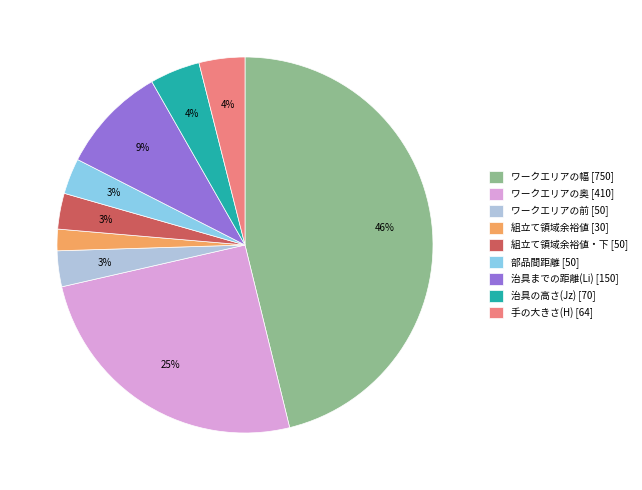

Is there a majority slice in this chart?

No